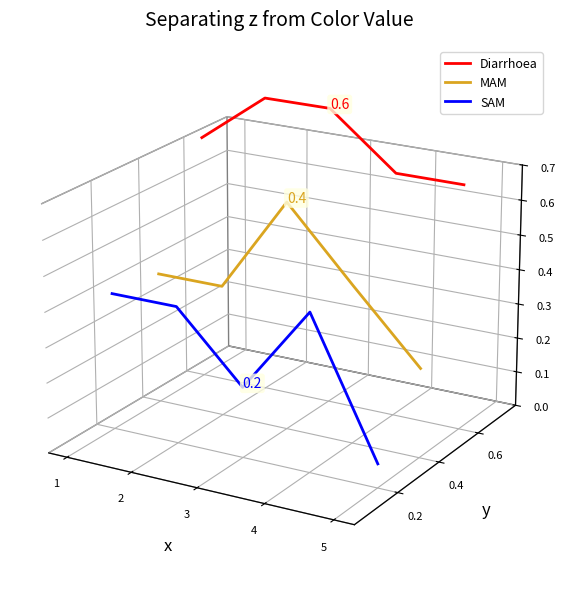

Between 2 and 4, which series saw the biggest shift?

Diarrhoea